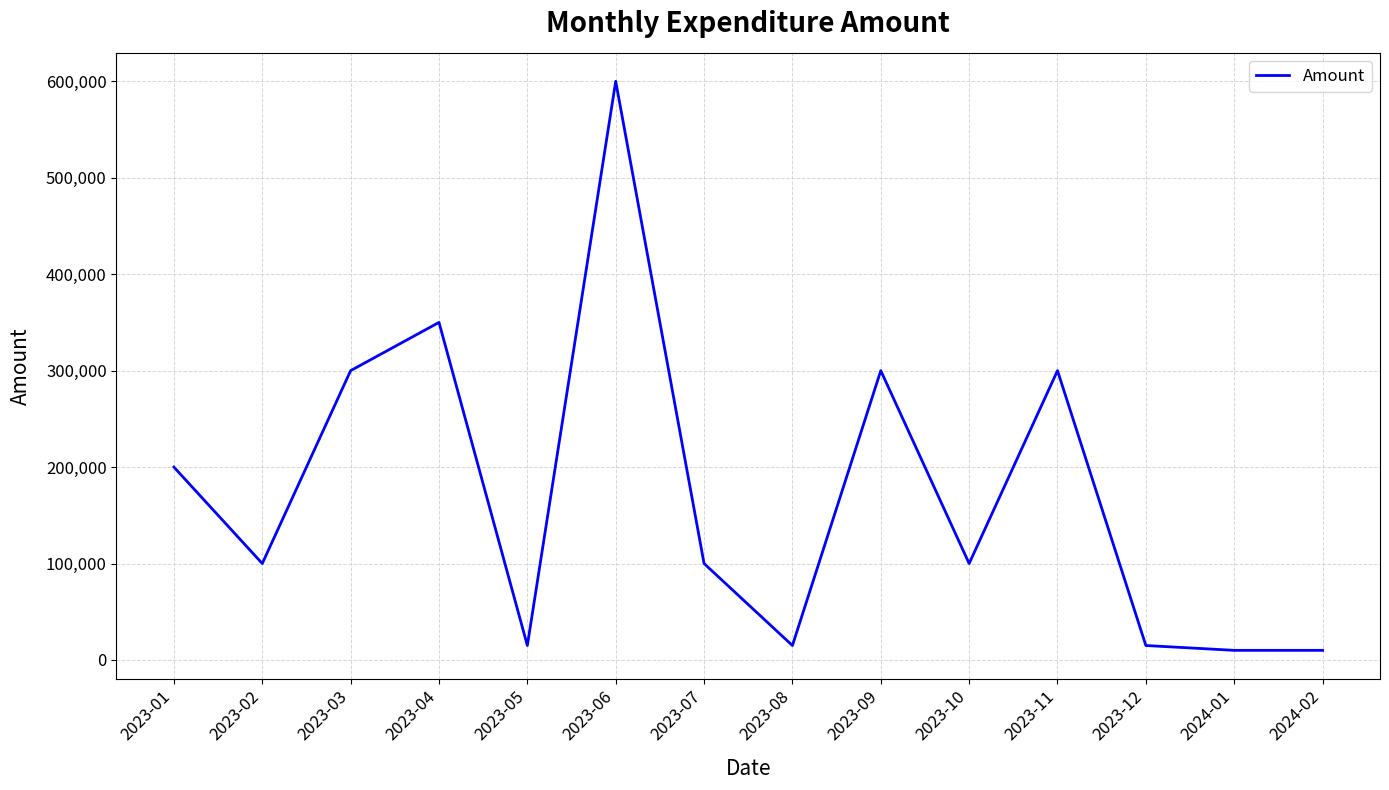

What is the sum of the values at 2023-12 and 2023-04?

365000